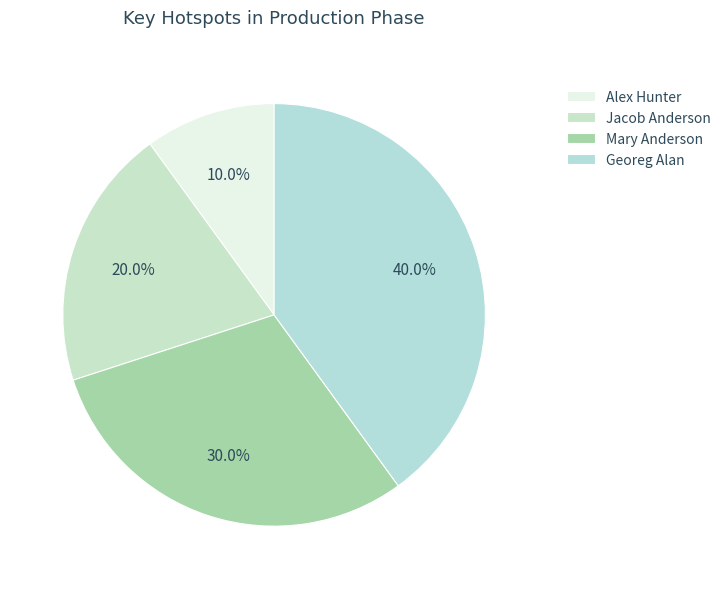

What is the total percentage of Jacob Anderson and Alex Hunter?

30.0%